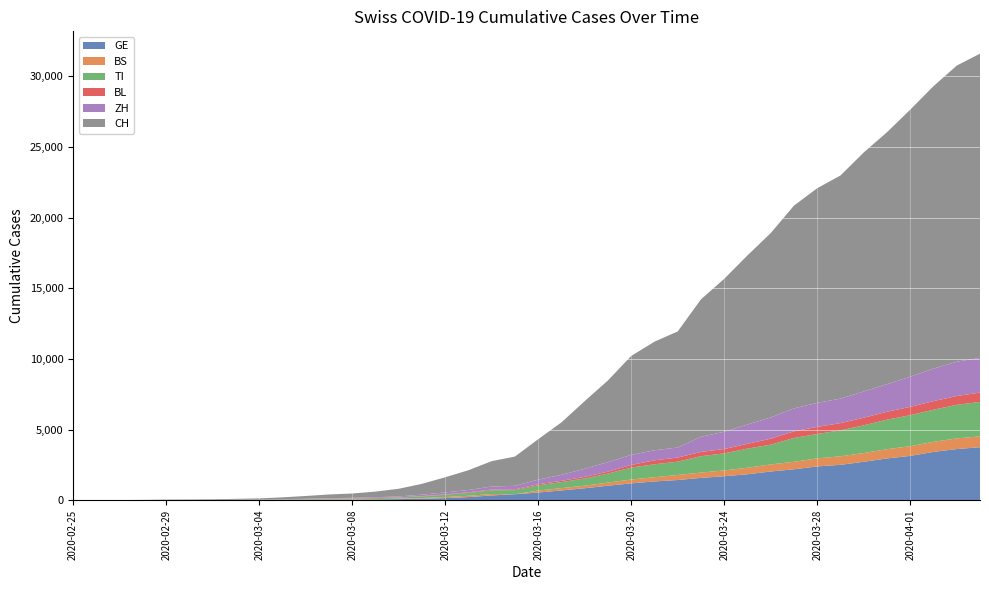

Reading left to right, extract all data points from this chart.

GE: 0	1	1	4	8	9	10	13	14	17	25	38	40	56	76	109	150	222	340	423	544	692	848	1027	1194	1331	1430	1582	1699	1837	2033	2190	2393	2505	2721	2958	3137	3420	3621	3753
BS: 0	0	1	1	1	1	1	3	3	8	15	21	24	28	33	49	73	92	100	0	143	164	181	220	270	297	356	374	410	462	501	530	569	605	617	653	687	714	754	767
TI: 0	1	1	1	2	2	4	8	13	25	28	41	49	61	75	108	163	206	265	293	368	426	511	638	849	916	945	1162	1209	1354	1401	1688	1727	1837	1962	2091	2195	2271	2377	2442
BL: 0	0	0	1	2	2	2	2	2	6	6	15	19	20	22	26	26	42	47	54	76	89	116	134	184	282	289	302	306	341	422	466	502	511	539	561	588	610	625	656
ZH: 0	0	2	2	6	7	10	13	15	23	29	34	40	49	62	101	140	163	218	250	326	429	568	679	711	711	711	1073	1221	1368	1500	1627	1701	1733	1859	1947	2136	2300	2428	2461
CH: 0	2	6	13	23	29	40	59	83	125	197	257	303	396	542	766	1072	1398	1795	2071	2863	3709	4792	5780	7004	7685	8216	9724	10828	11967	13051	14353	15192	15795	16917	17836	18902	19991	20959	21529